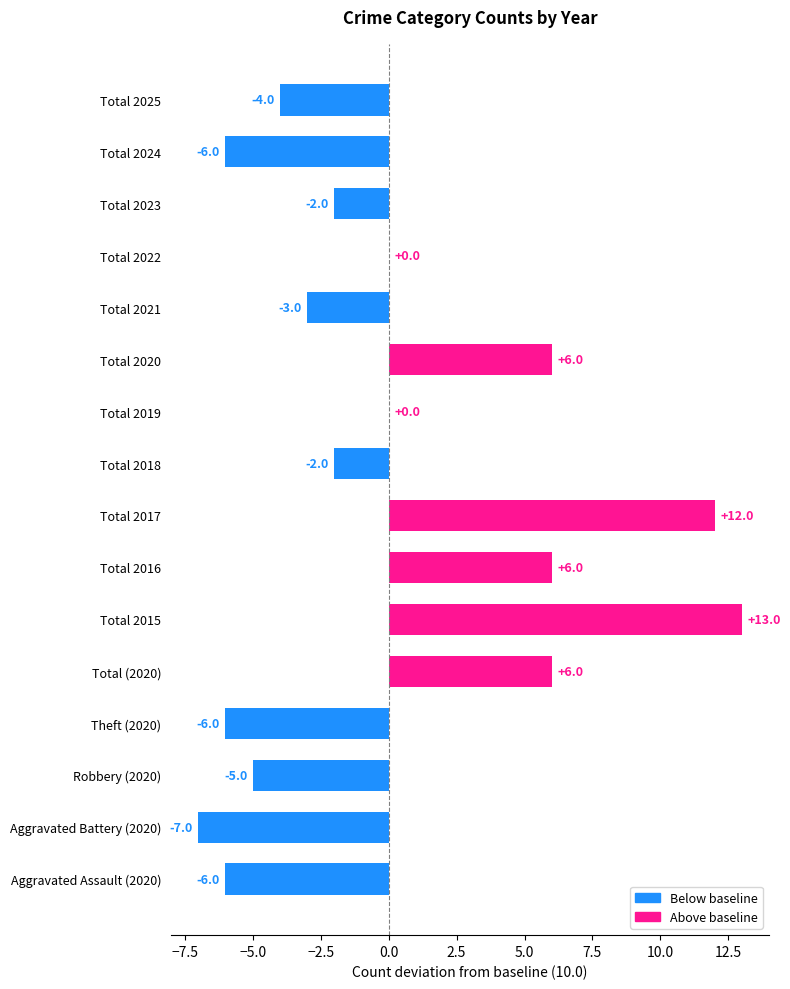

At which category does the chart reach its peak across all series?

Total 2015